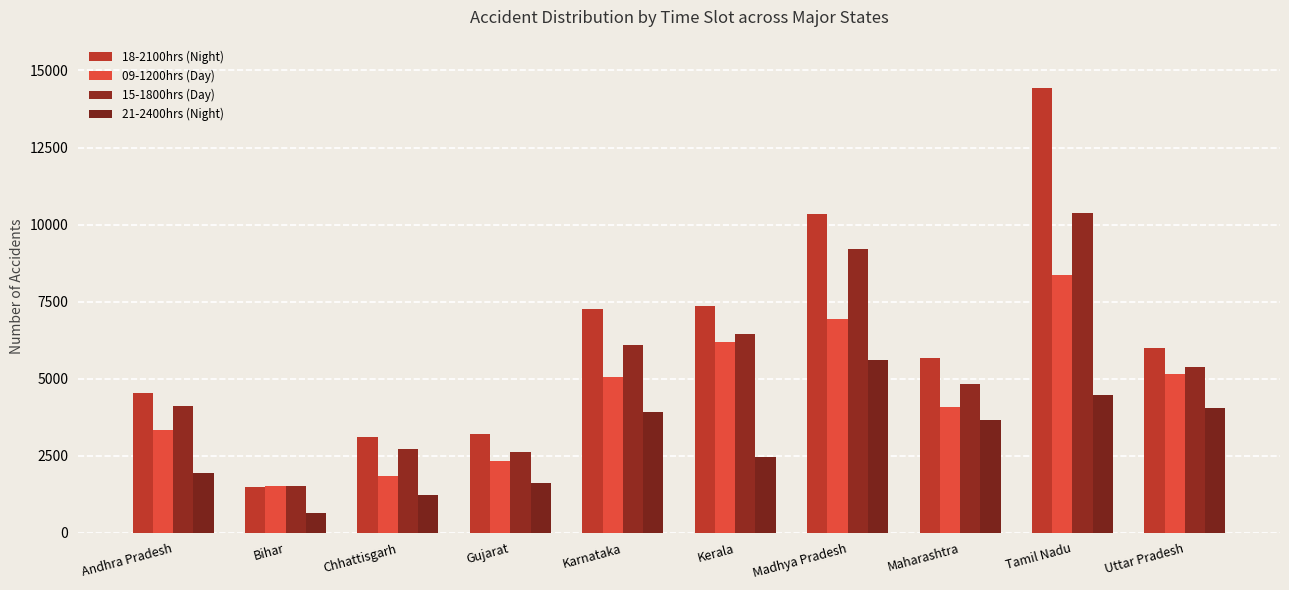

The value of 21-2400hrs (Night) at Karnataka is 2278. True or false?

False